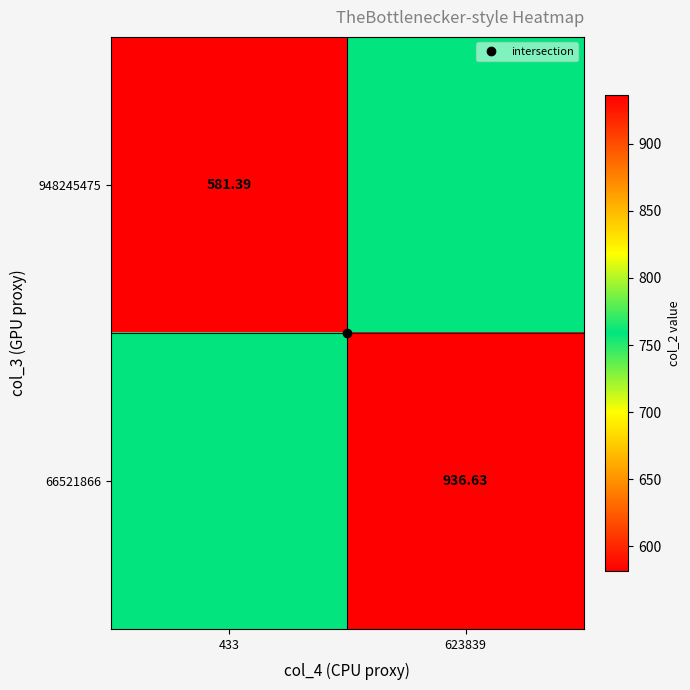

Rank the categories by 66521866 value from highest to lowest.

623839, 433